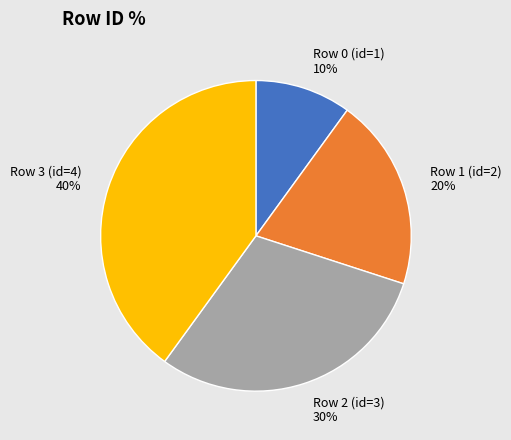

The Row 3 (id=4) slice represents 40% of the pie. True or false?

True